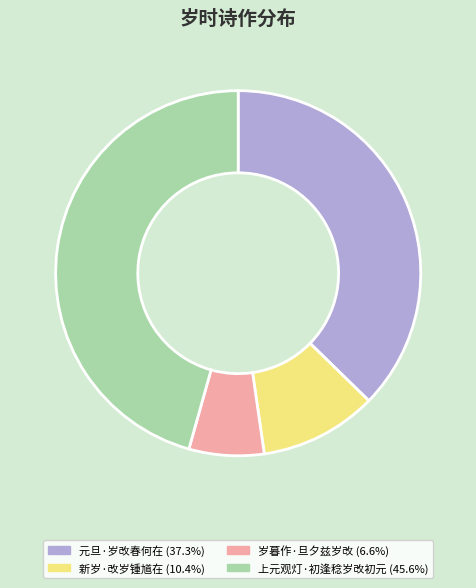

How many slices are in this pie chart?

4